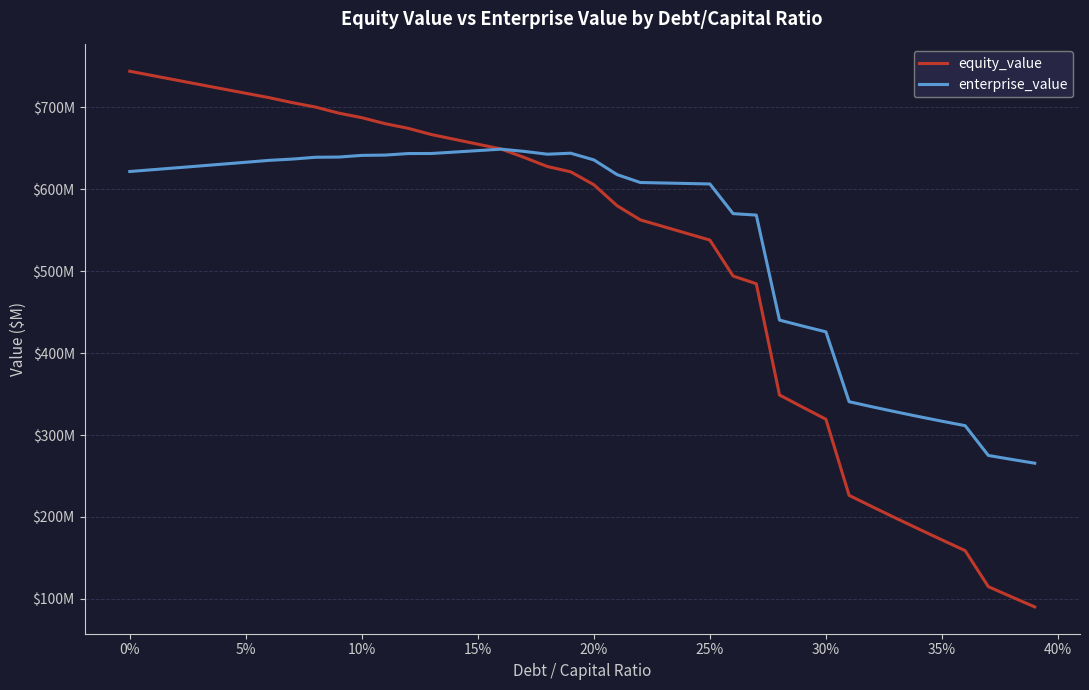

Is this an area chart (filled region under the line)?

No